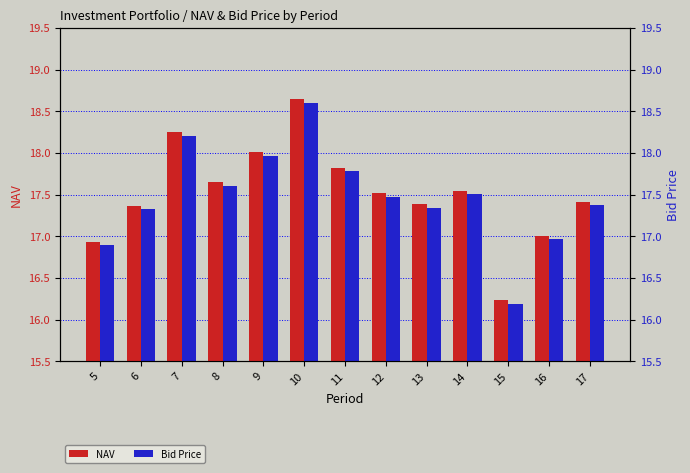

Reading left to right, list all the values displayed in this chart.

NAV: 16.9	17.4	18.2	17.7	18.0	18.6	17.8	17.5	17.4	17.5	16.2	17.0	17.4
Bid Price: 16.9	17.3	18.2	17.6	18.0	18.6	17.8	17.5	17.3	17.5	16.2	17.0	17.4